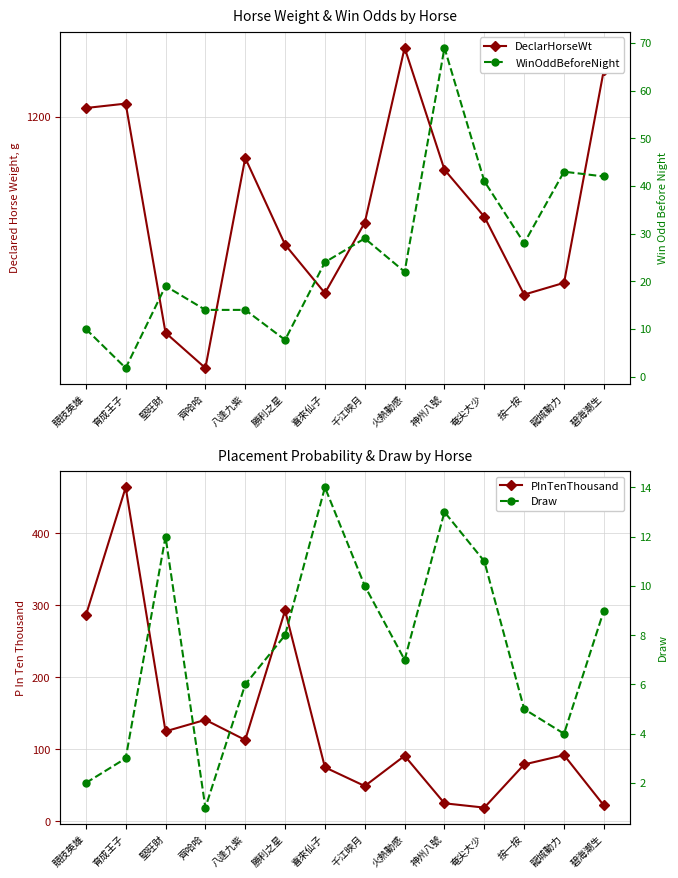

How many lines are shown in the chart?

4